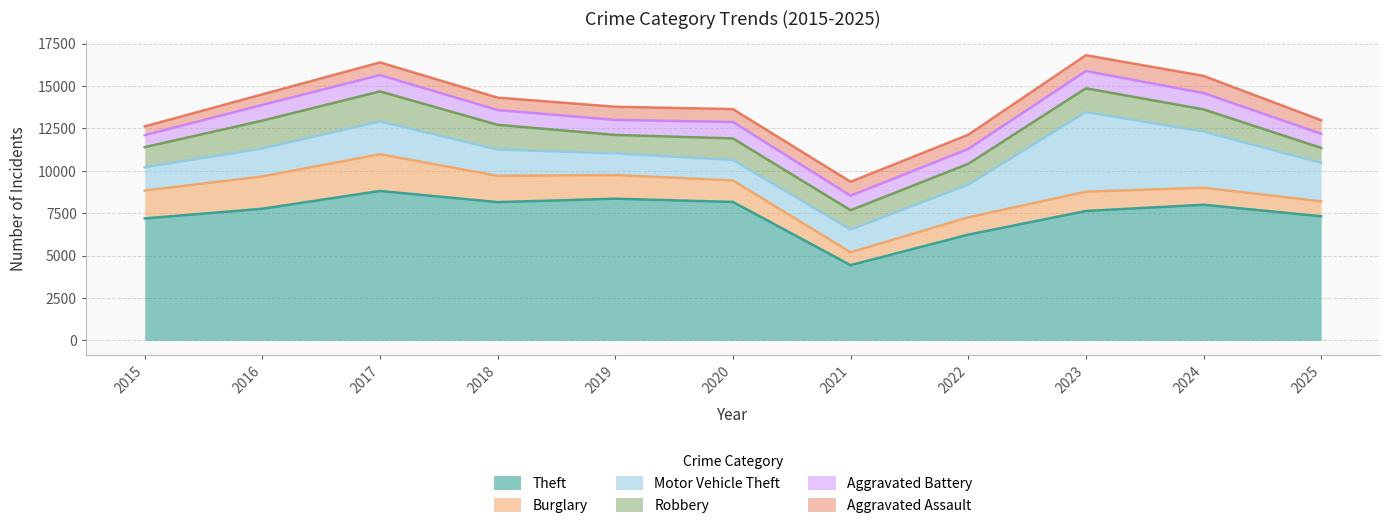

What is the difference between the second highest and second lowest values in the Motor Vehicle Theft series?

2036